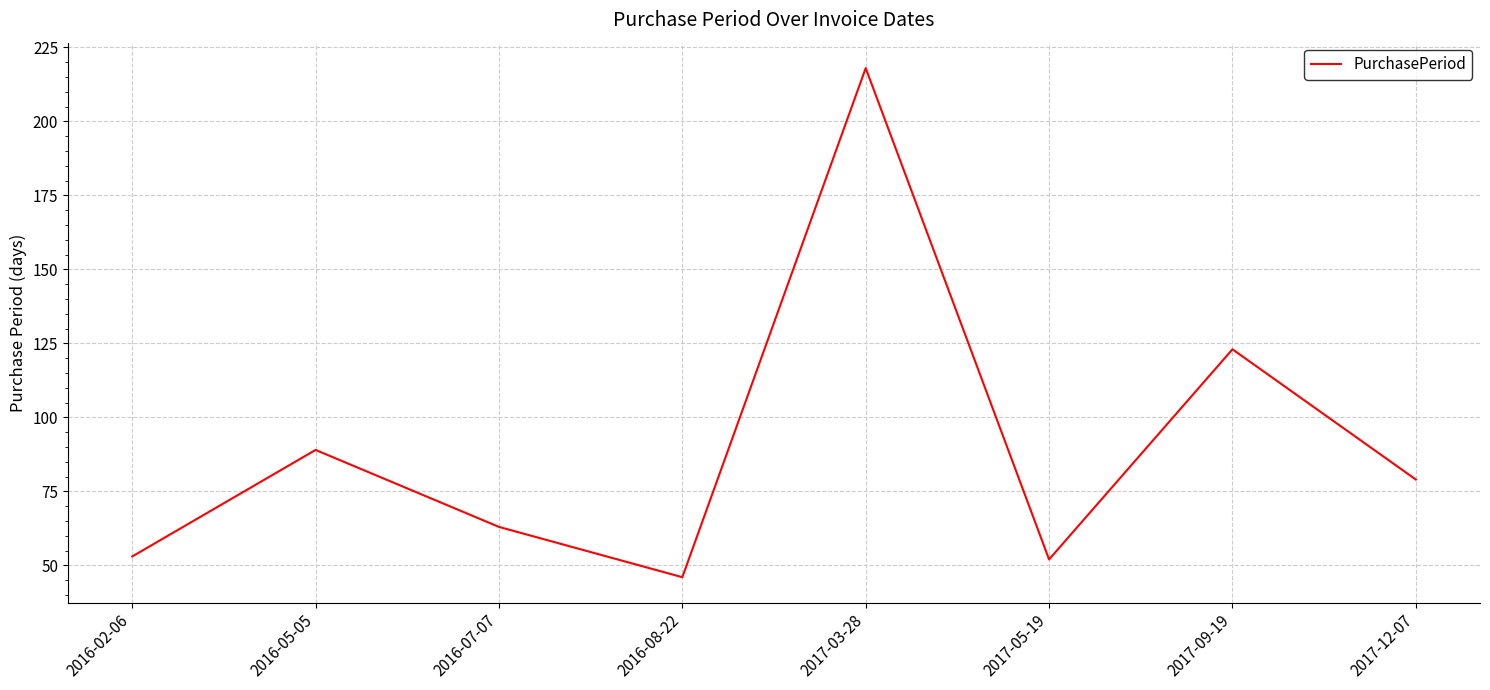

What position from the left is 2017-05-19?

6